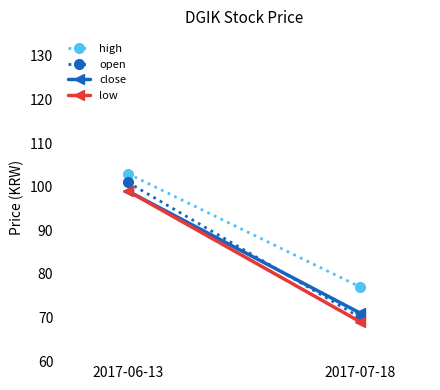

How many distinct data groups are displayed?

4